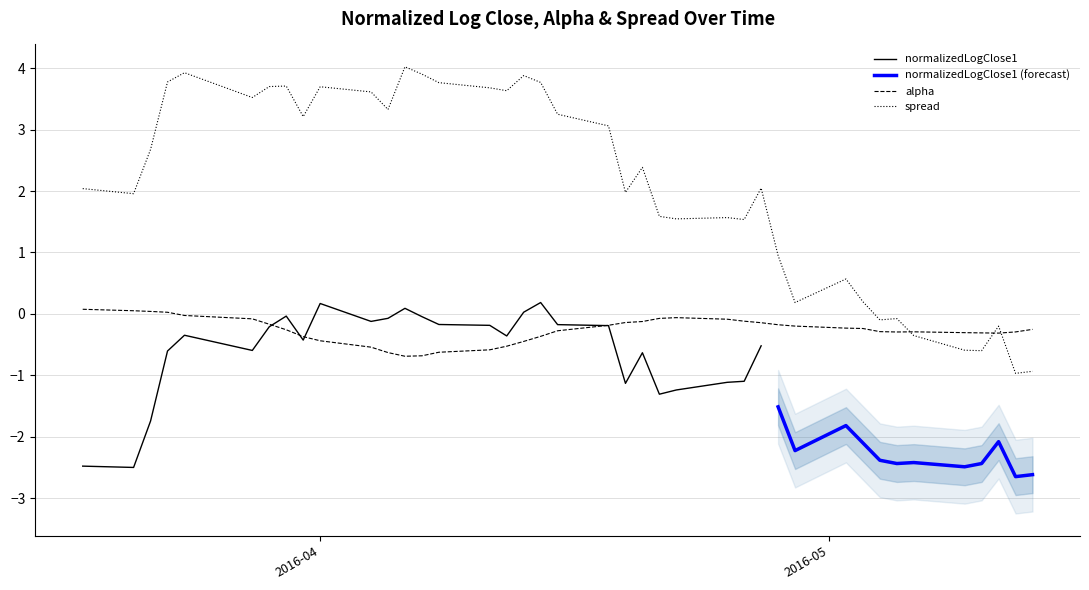

Reading left to right, list all the values displayed in this chart.

alpha: 0.1	0.1	0.0	0.0	-0.0	-0.1	-0.2	-0.3	-0.4	-0.4	-0.5	-0.6	-0.7	-0.7	-0.6	-0.6	-0.5	-0.4	-0.4	-0.3	-0.2	-0.1	-0.1	-0.1	-0.1	-0.1	-0.1	-0.1	-0.2	-0.2	-0.2	-0.2	-0.3	-0.3	-0.3	-0.3	-0.3	-0.3	-0.3	-0.3
spread: 2.0	2.0	2.7	3.8	3.9	3.5	3.7	3.7	3.2	3.7	3.6	3.3	4.0	3.9	3.8	3.7	3.6	3.9	3.8	3.3	3.1	2.0	2.4	1.6	1.5	1.6	1.5	2.0	1.0	0.2	0.6	0.2	-0.1	-0.1	-0.4	-0.6	-0.6	-0.2	-1.0	-0.9